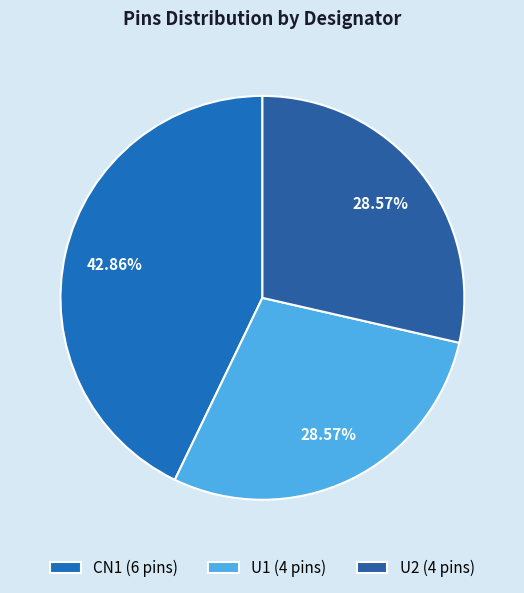

Is it true that U2 is 38% of the pie?

False